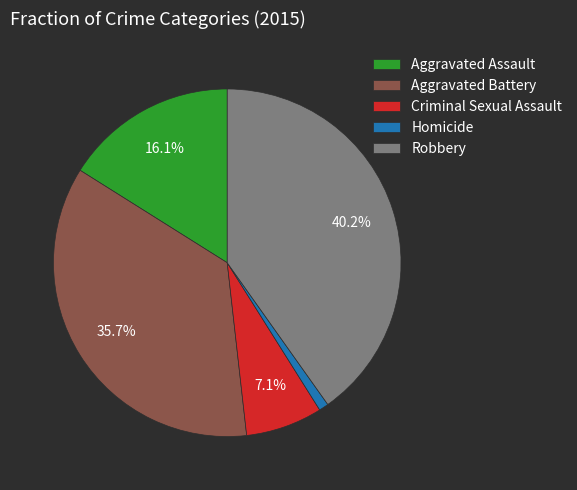

Which slice is the smallest?

Homicide